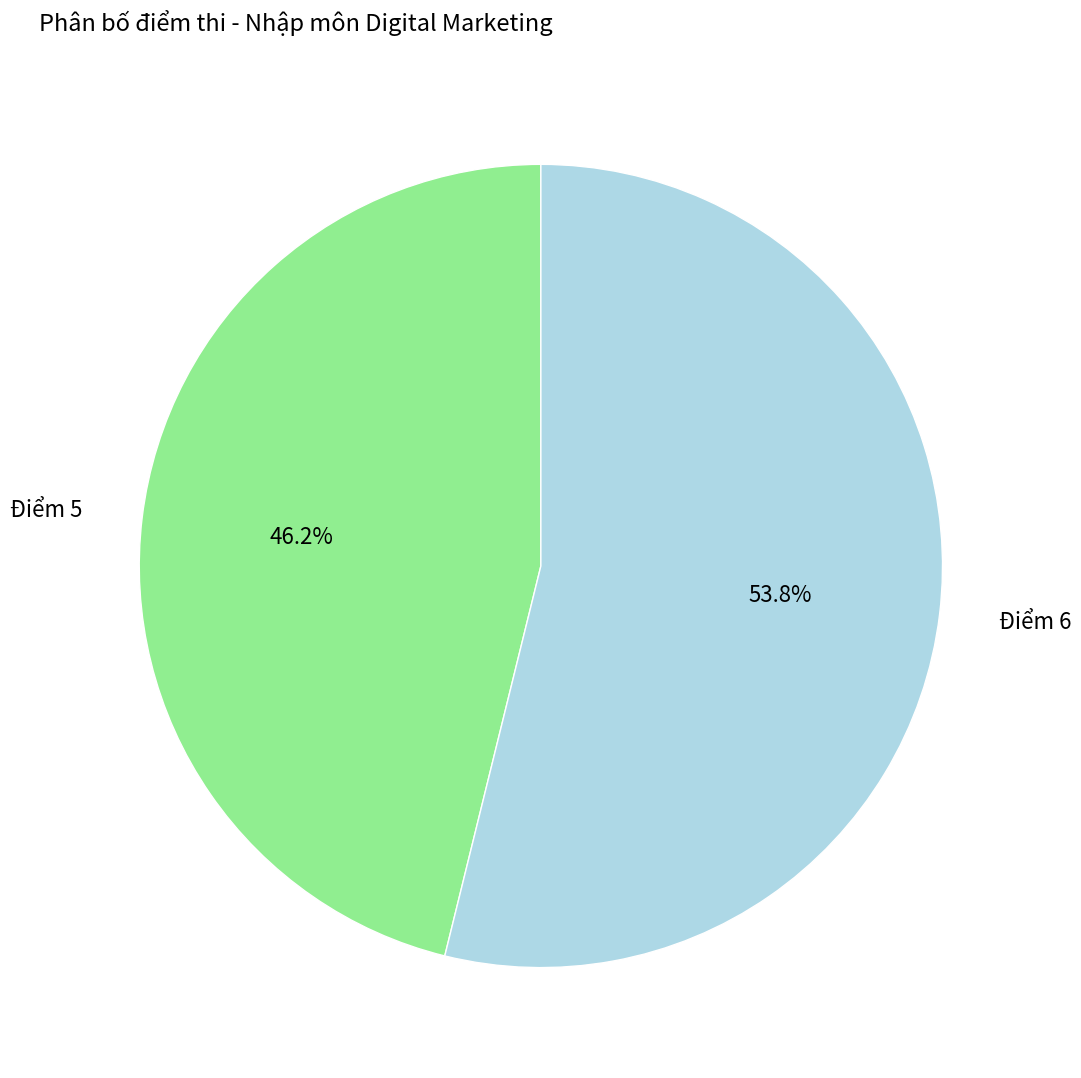

Is there any slice that represents more than half of the pie?

Yes